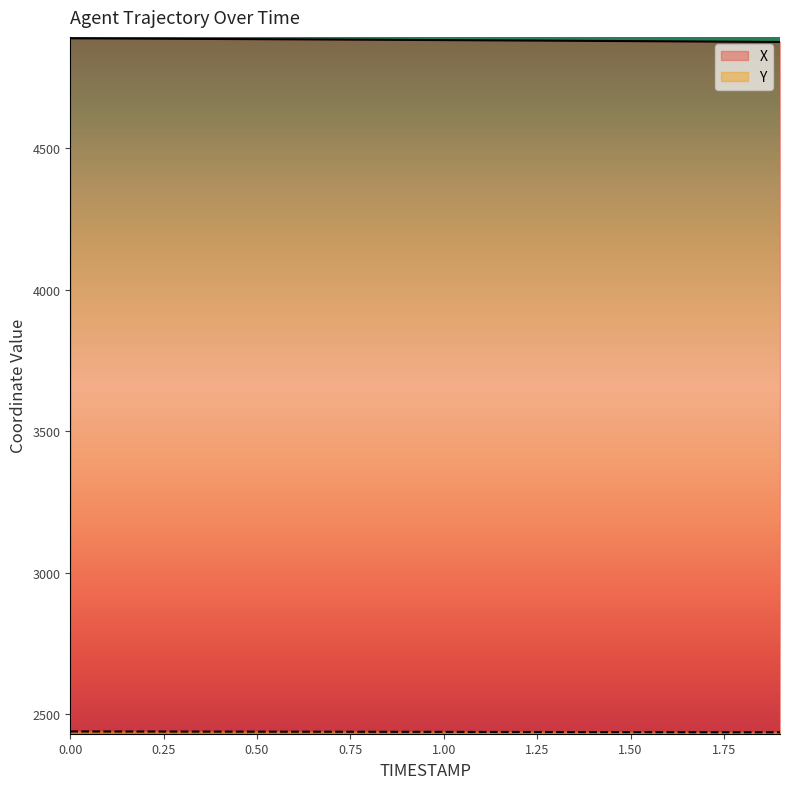

Between 0.2 and 0.5, which series saw the biggest shift?

X